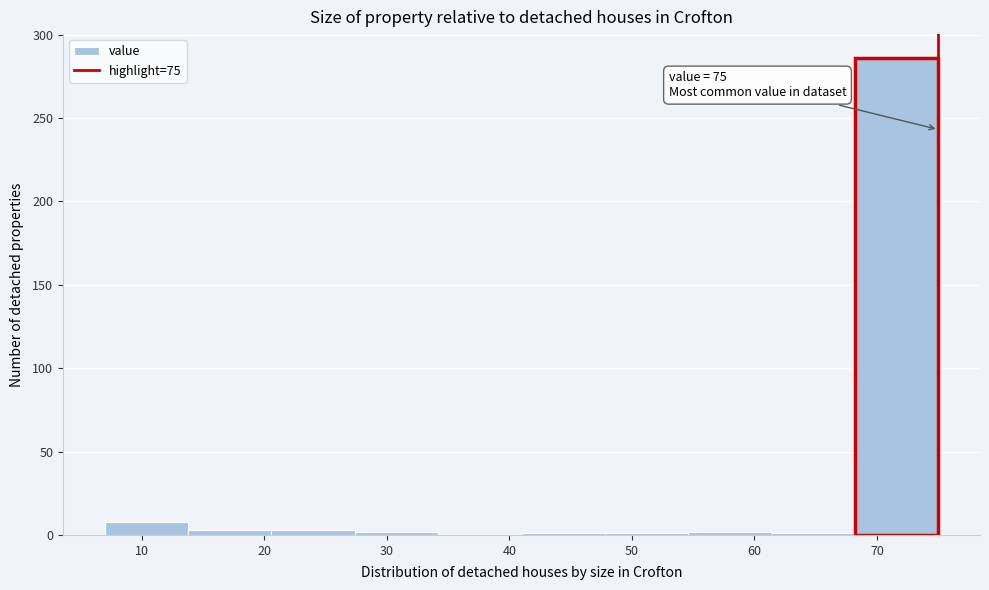

Which range on the x-axis has the tallest bar?

68.2 to 75.0